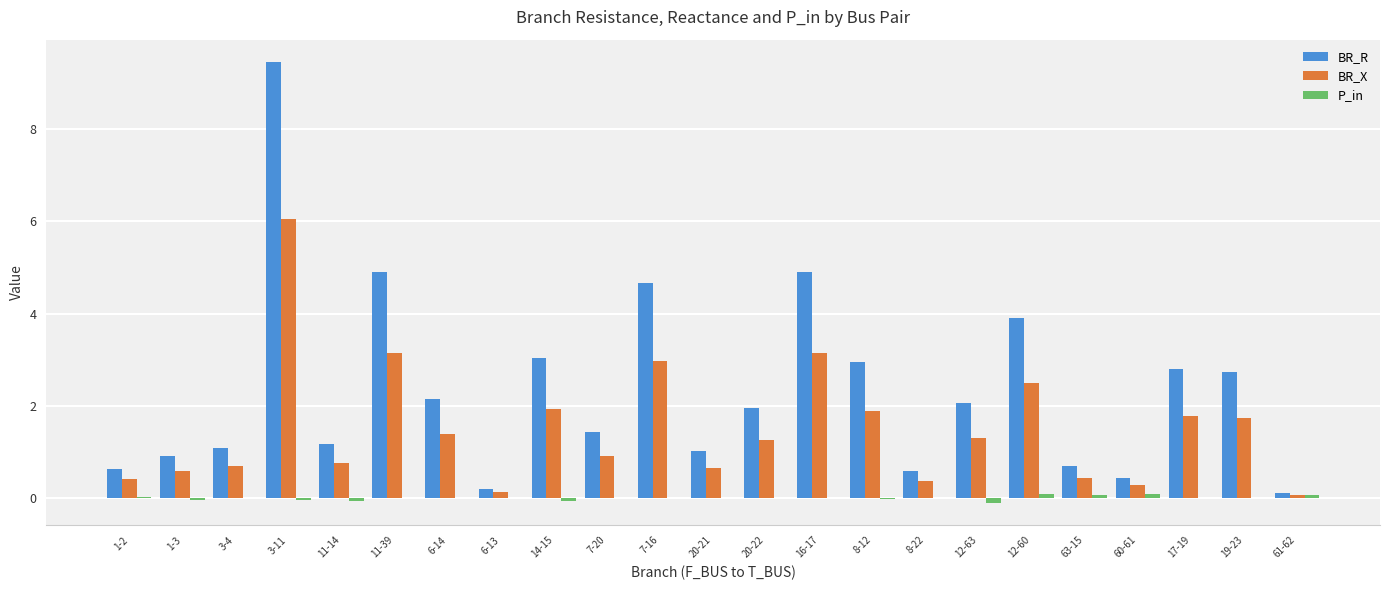

Where is BR_X nearest to the value 3?

7-16